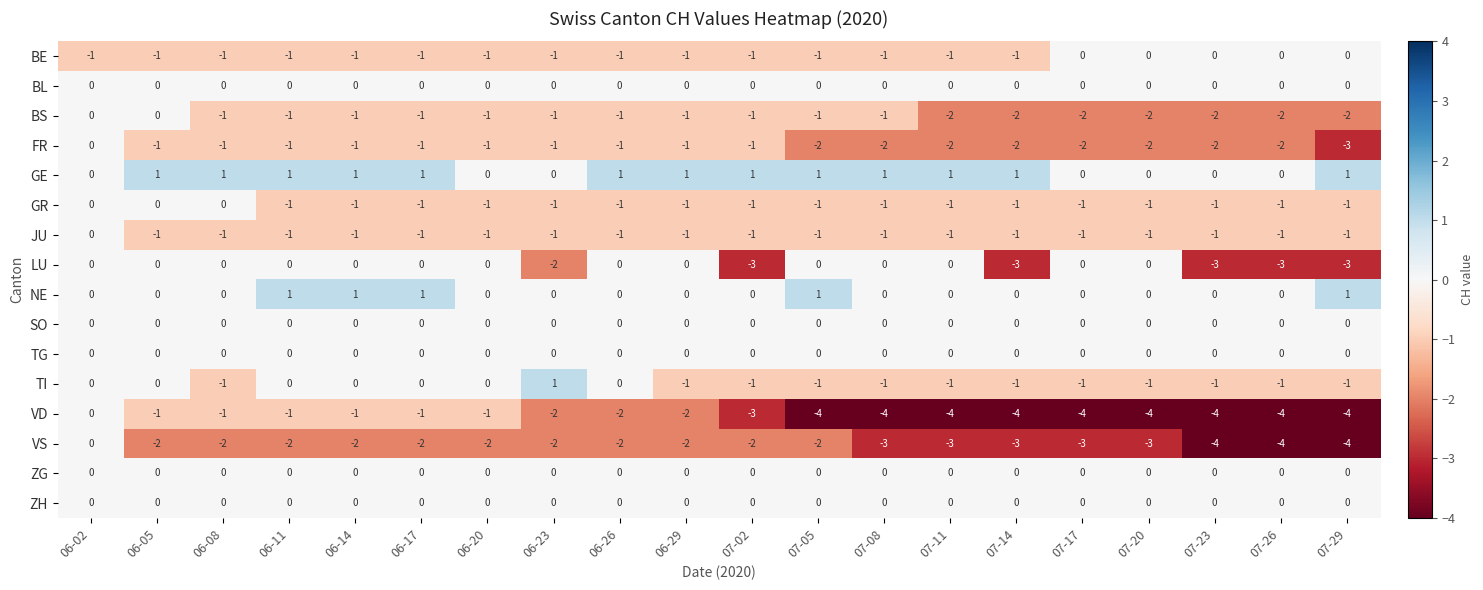

What is the spread (max minus min) of values at 06-08?

3